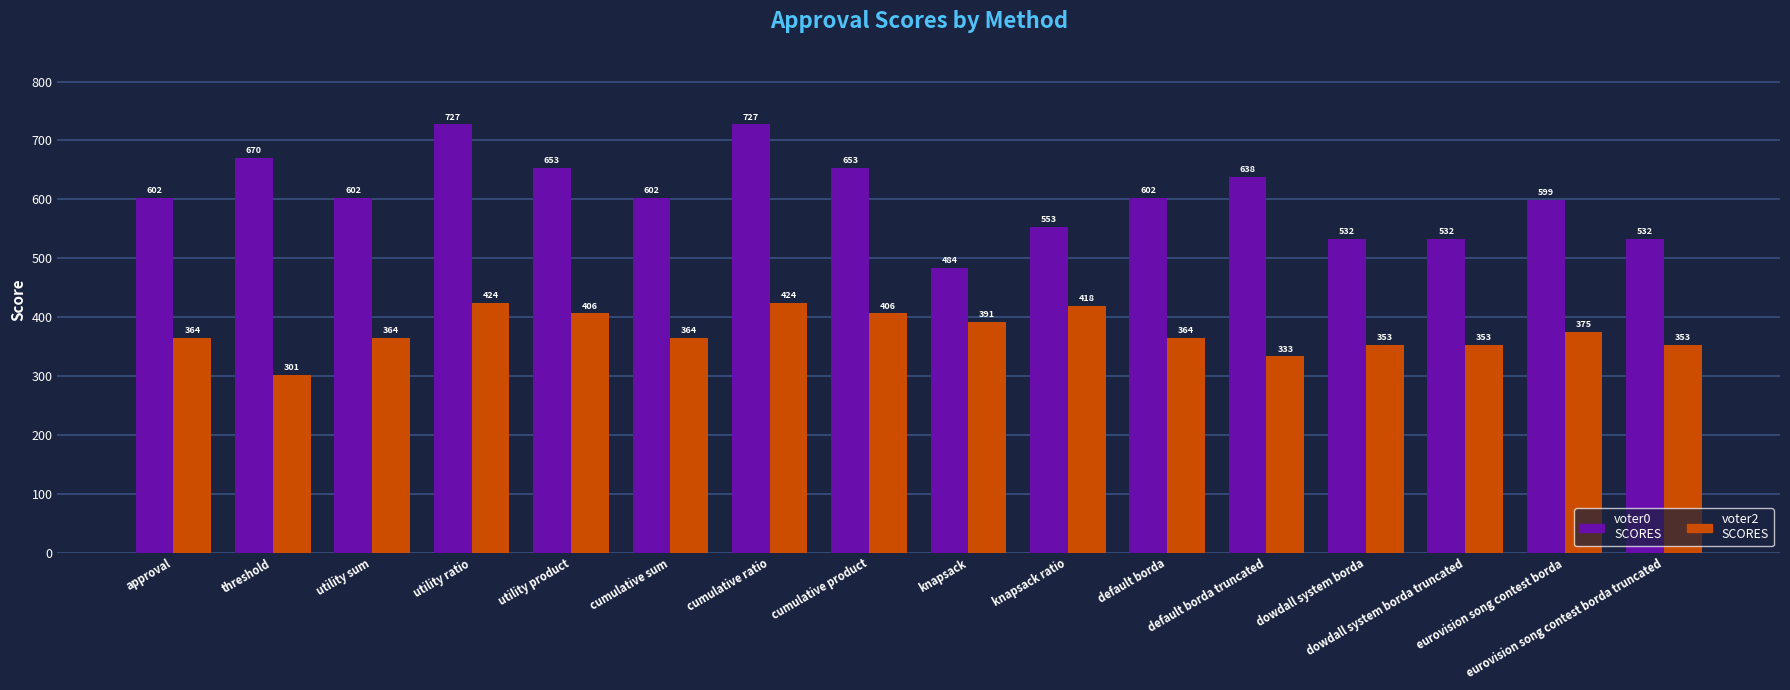

Reading left to right, list all the values displayed in this chart.

voter0: 602	670	602	727	653	602	727	653	484	553	602	638	532	532	599	532
voter2: 364	301	364	424	406	364	424	406	391	418	364	333	353	353	375	353